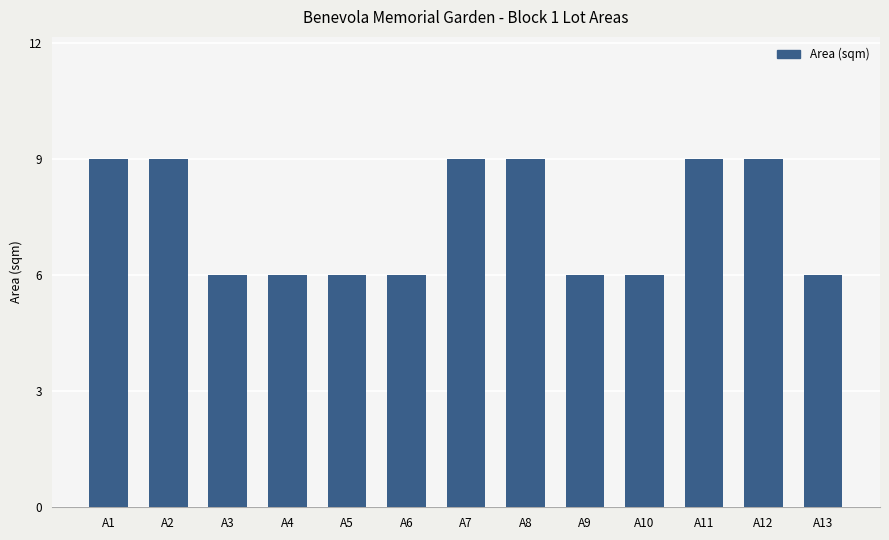

What is the sum of all values?

96